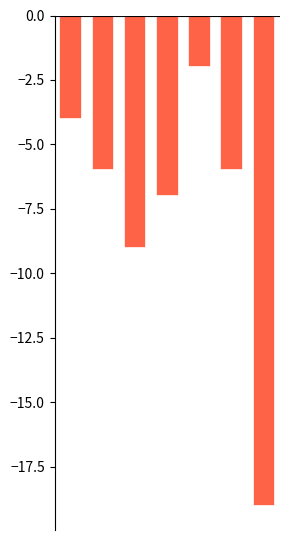

Reading left to right, extract all data points from this chart.

-4	-6	-9	-7	-2	-6	-19